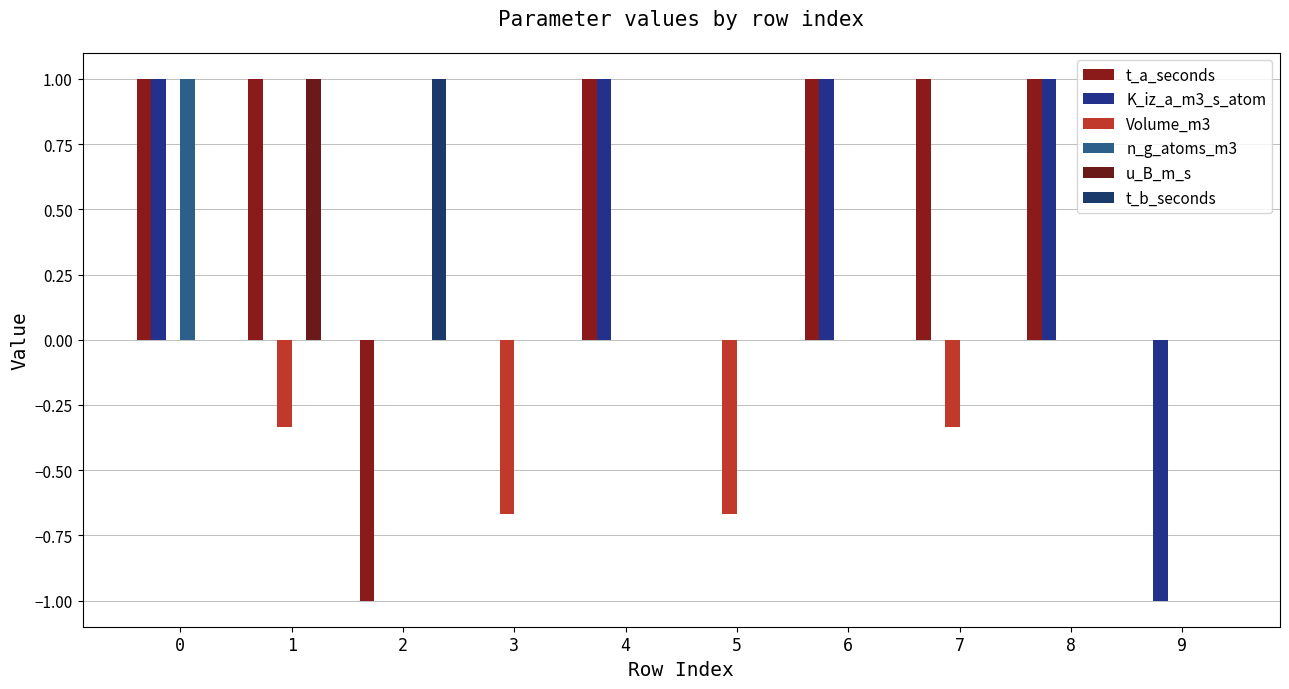

At 5, list the series in order from smallest to largest.

Volume_m3, t_a_seconds, K_iz_a_m3_s_atom, n_g_atoms_m3, u_B_m_s, t_b_seconds